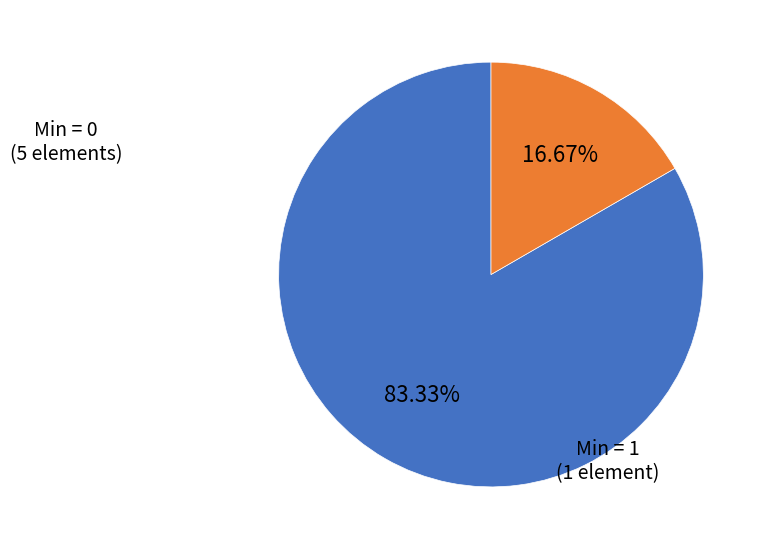

How many slices are in this pie chart?

2